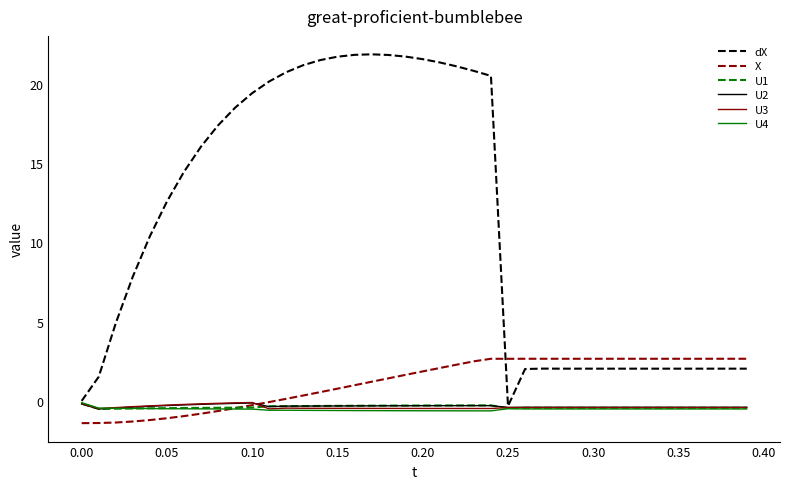

True or false: U2 and X cross at least once.

True